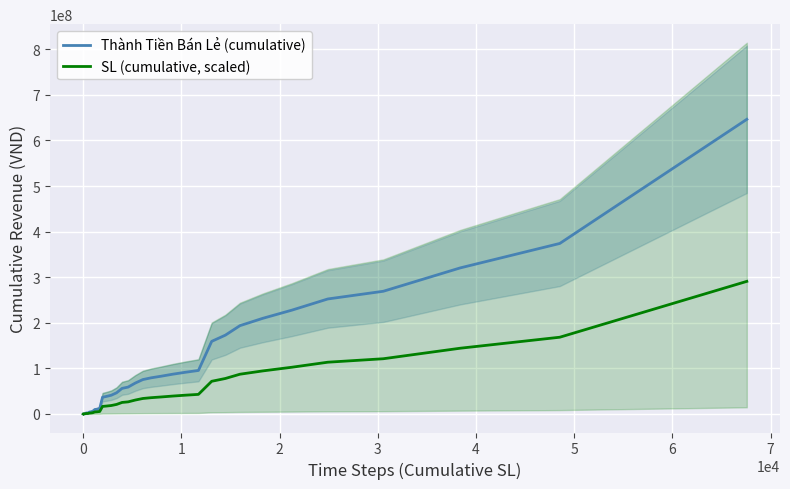

What is the maximum value for SL (cumulative, scaled)?

290899896.8